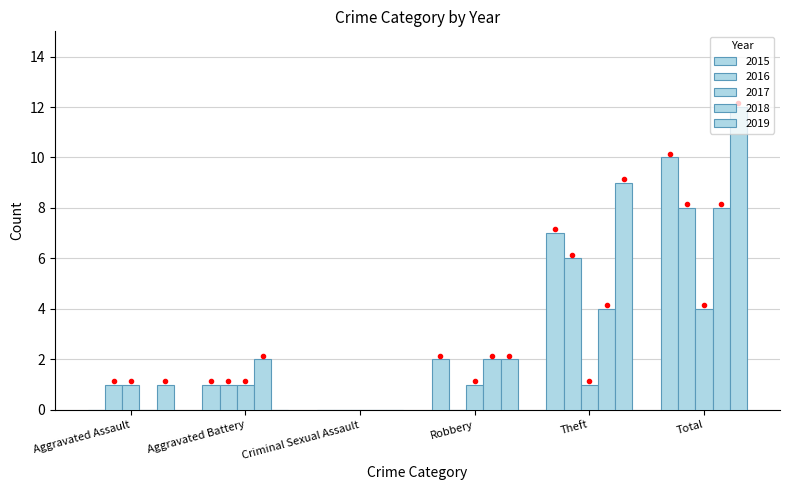

Are the bars horizontal?

No